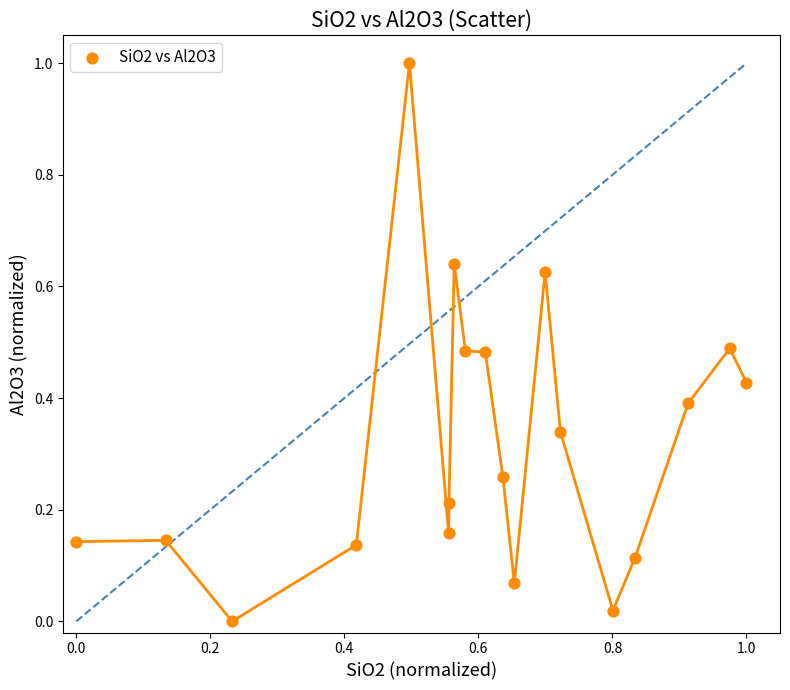

What is the range of Y values (max minus min)?

1.0